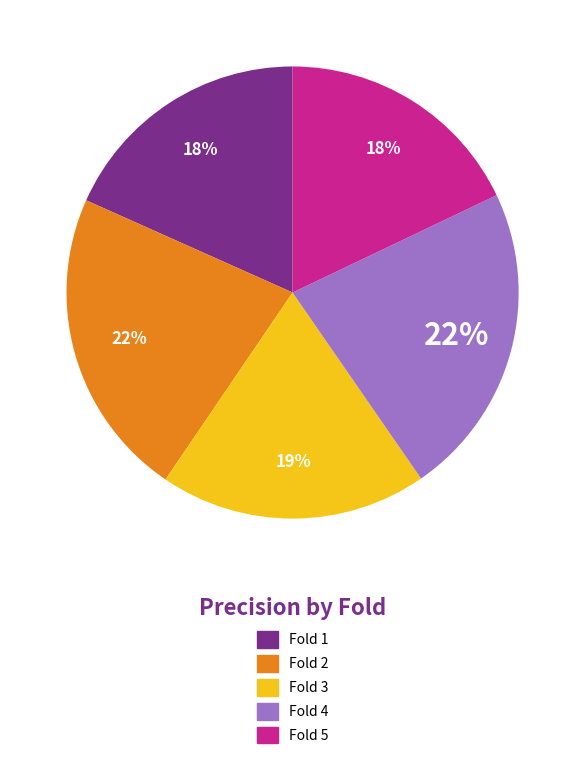

Do Fold 1 and Fold 5 together represent more than half of the pie?

No